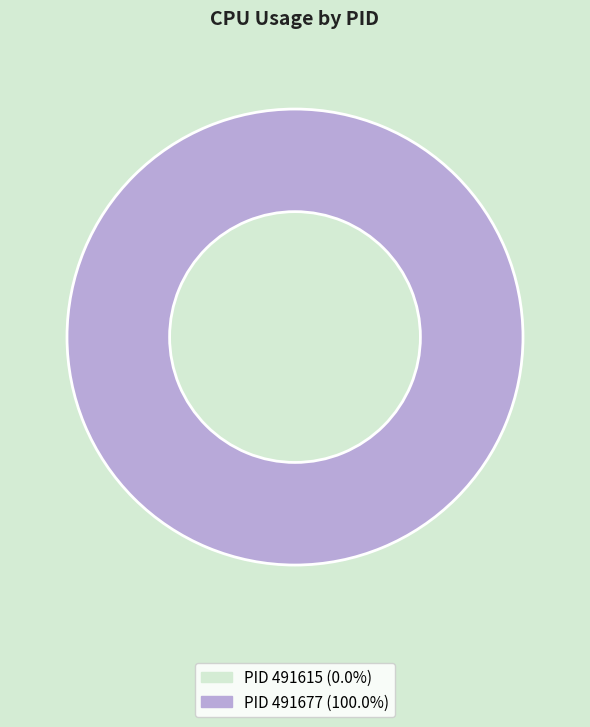

What is the largest slice in the pie chart?

491677